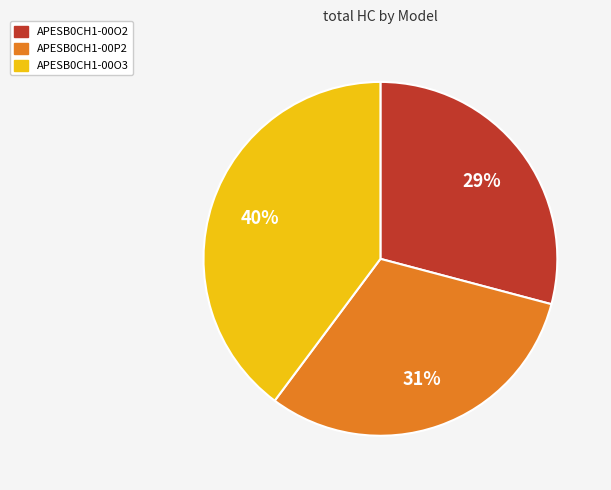

To the nearest percent, what portion does APESB0CH1-00O3 represent?

40%